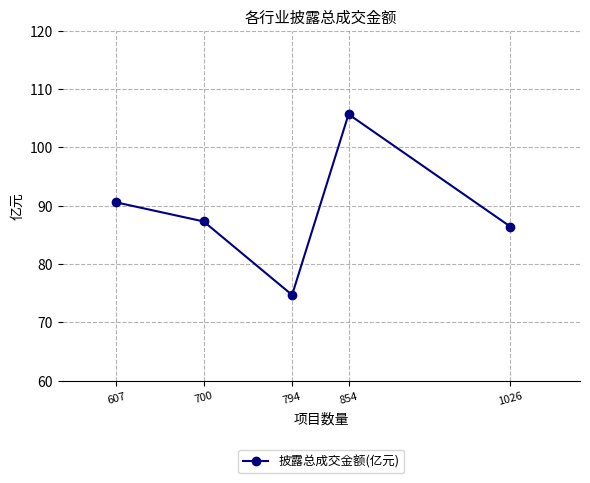

Between 794 and 607, which is larger?

607